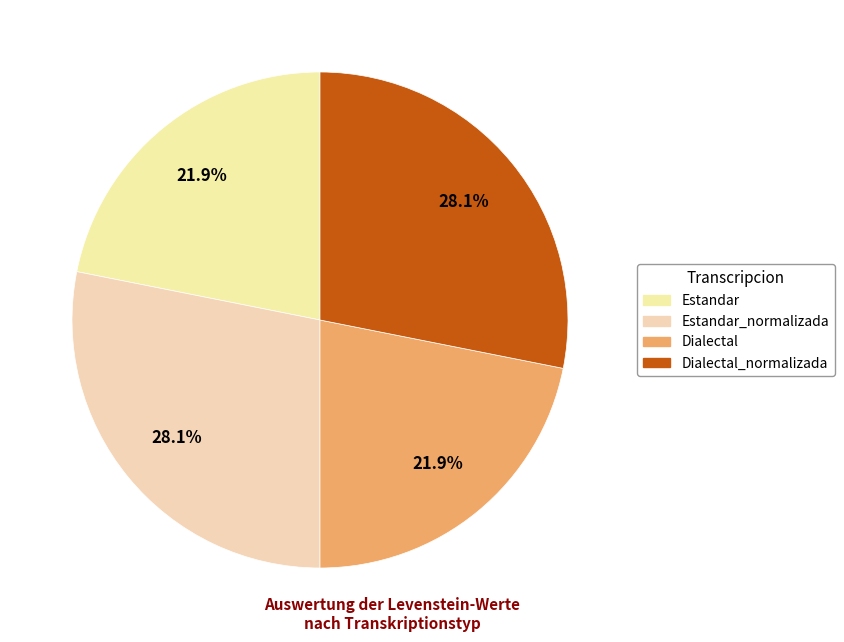

Rank the categories by value from highest to lowest.

Estandar_normalizada, Dialectal_normalizada, Estandar, Dialectal